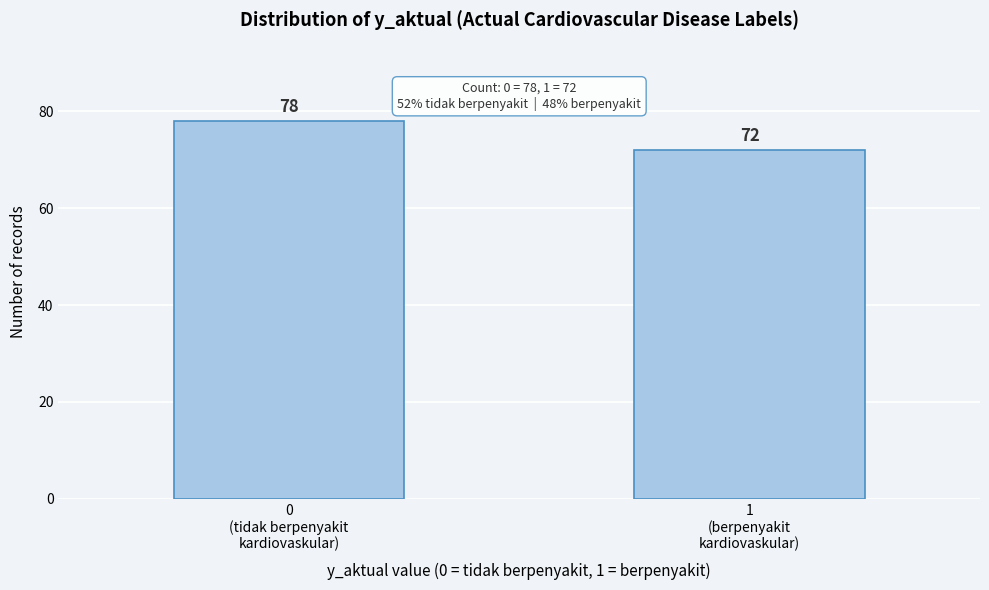

Reading right to left, list all the values displayed in this chart.

72	78